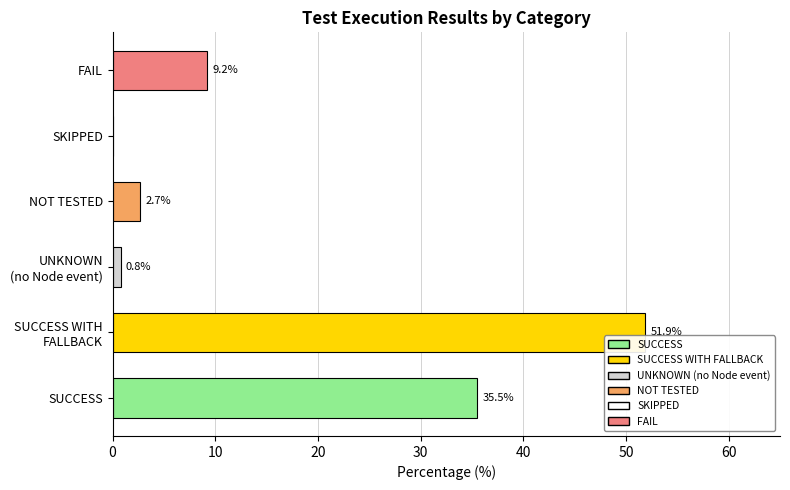

What is the greatest value displayed?

51.9